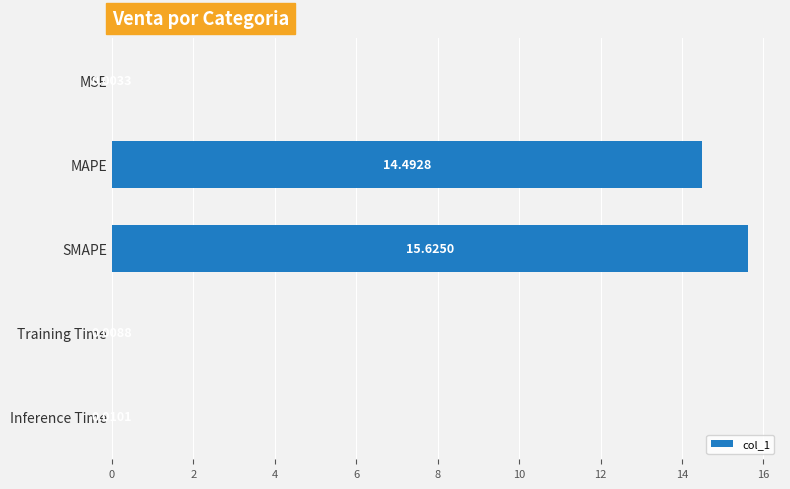

What is the sum of all values?

30.1